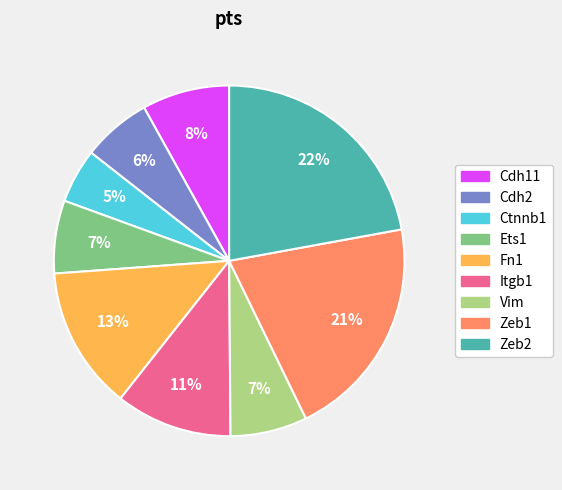

To the nearest percent, what percentage of the pie is Zeb1?

21%